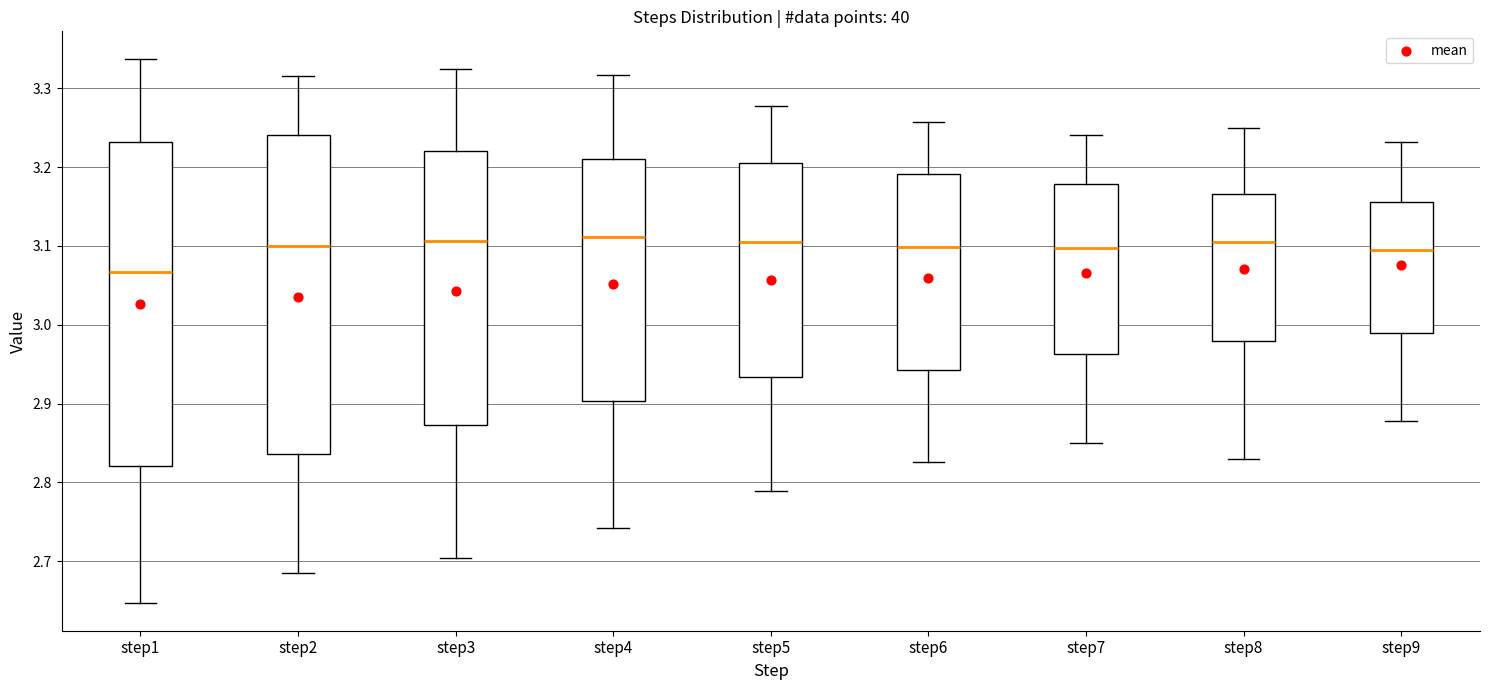

Reading left to right, read every box against the y-axis: the position of its median line, the range the box covers, and the ends of its whiskers. The values are not printed on the chart, so give them approximately, as read against the axis.

step1: median 3.07, box 2.82 to 3.23, whiskers 2.65 to 3.34
step2: median 3.10, box 2.84 to 3.24, whiskers 2.69 to 3.32
step3: median 3.11, box 2.87 to 3.22, whiskers 2.70 to 3.33
step4: median 3.11, box 2.90 to 3.21, whiskers 2.74 to 3.32
step5: median 3.11, box 2.93 to 3.21, whiskers 2.79 to 3.28
step6: median 3.10, box 2.94 to 3.19, whiskers 2.83 to 3.26
step7: median 3.10, box 2.96 to 3.18, whiskers 2.85 to 3.24
step8: median 3.11, box 2.98 to 3.17, whiskers 2.83 to 3.25
step9: median 3.09, box 2.99 to 3.16, whiskers 2.88 to 3.23